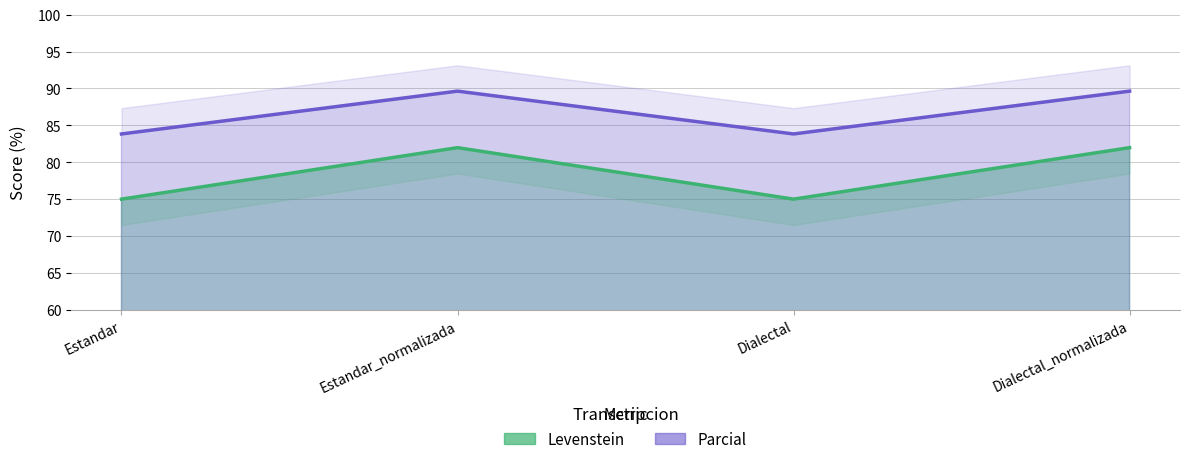

What is the sum of all Parcial values?

346.9